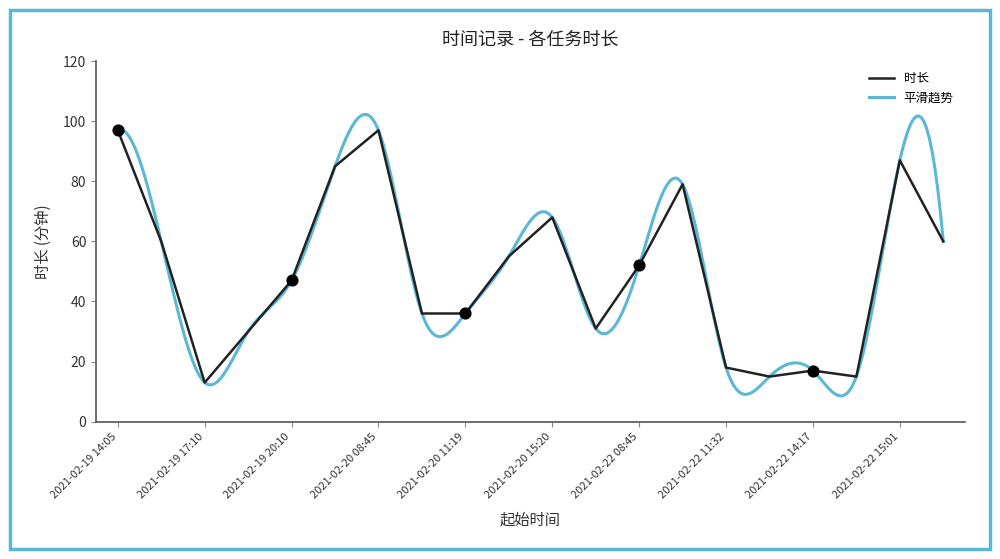

Between 2021-02-22 09:39 and 2021-02-22 14:01, which is larger?

2021-02-22 09:39